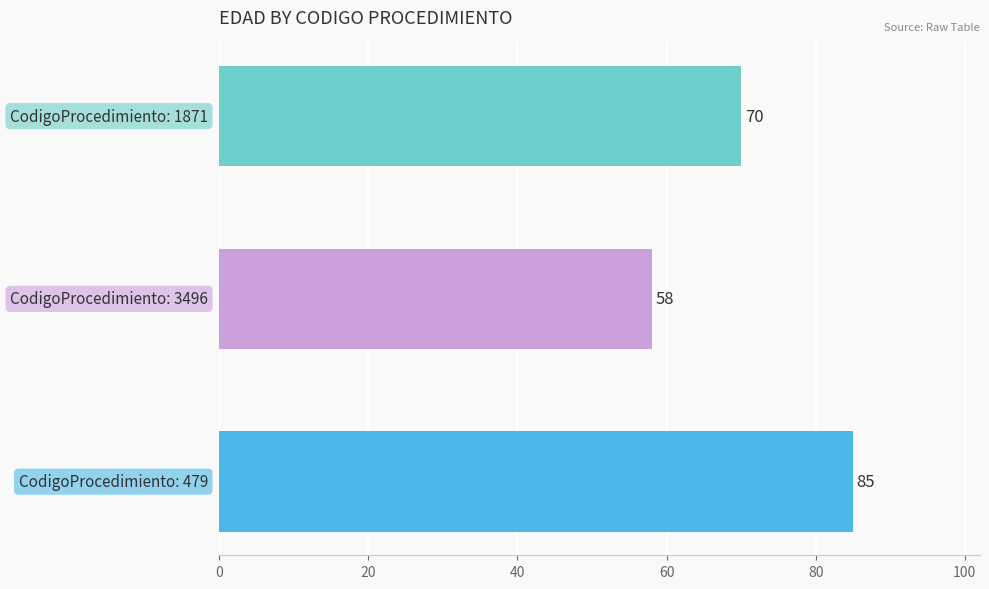

What is the smallest value displayed?

58